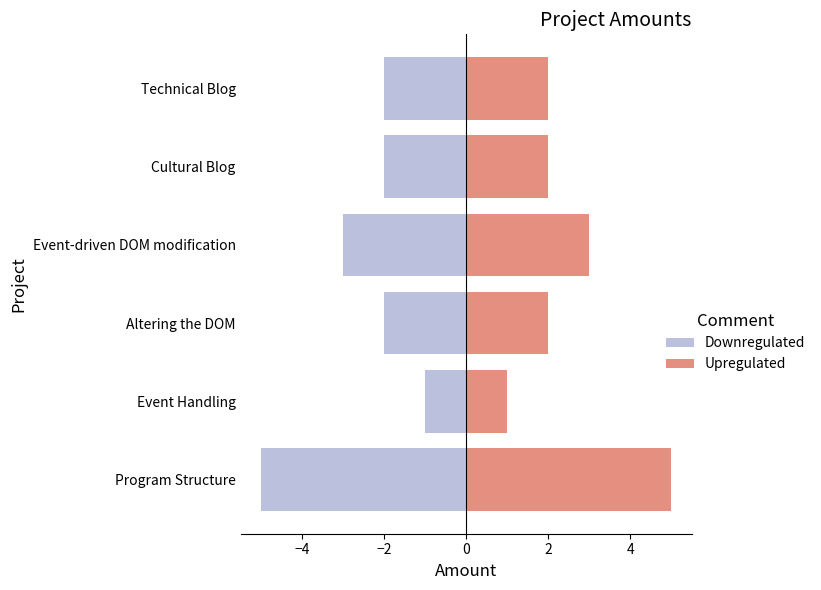

True or false: Upregulated has a value of 1 at Event Handling.

False